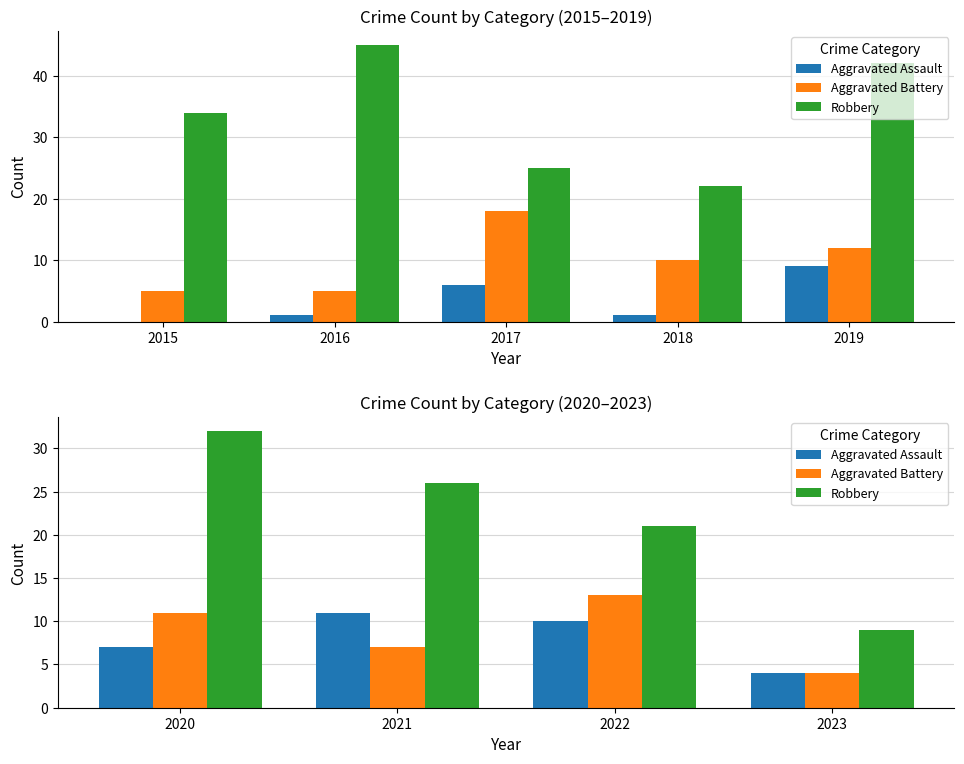

Is it true that Aggravated Battery equals 22 at 2022?

False